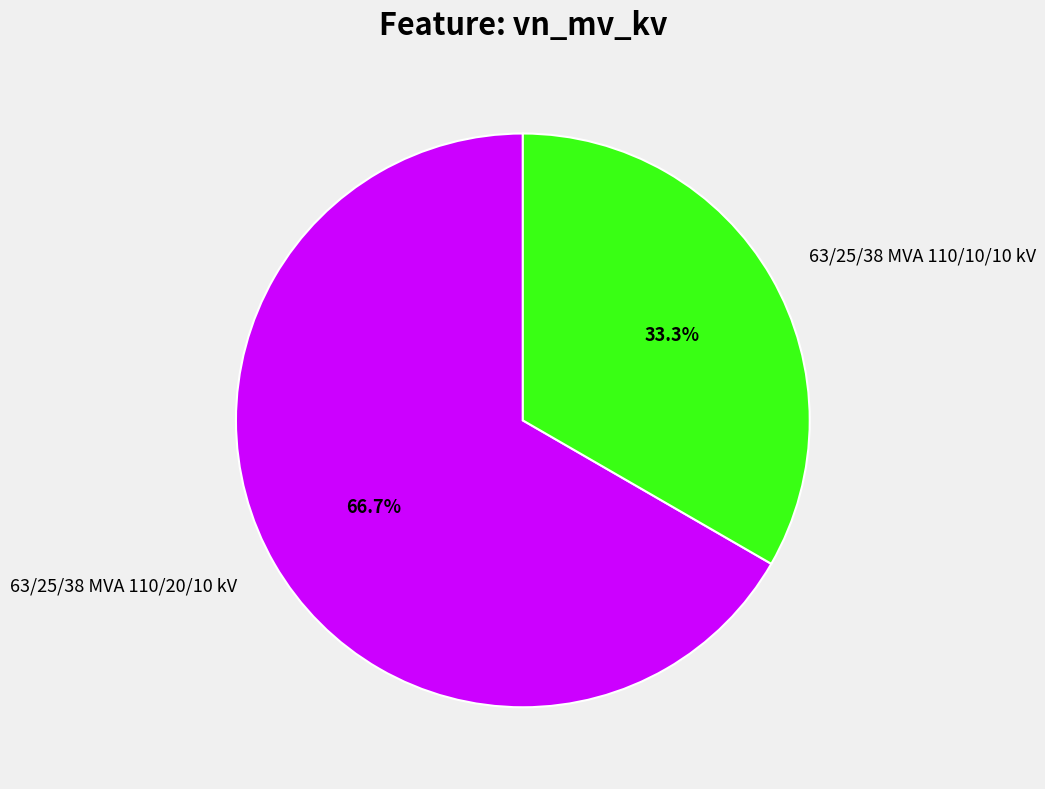

To the nearest percent, what percentage of the pie is 63/25/38 MVA 110/20/10 kV?

67%